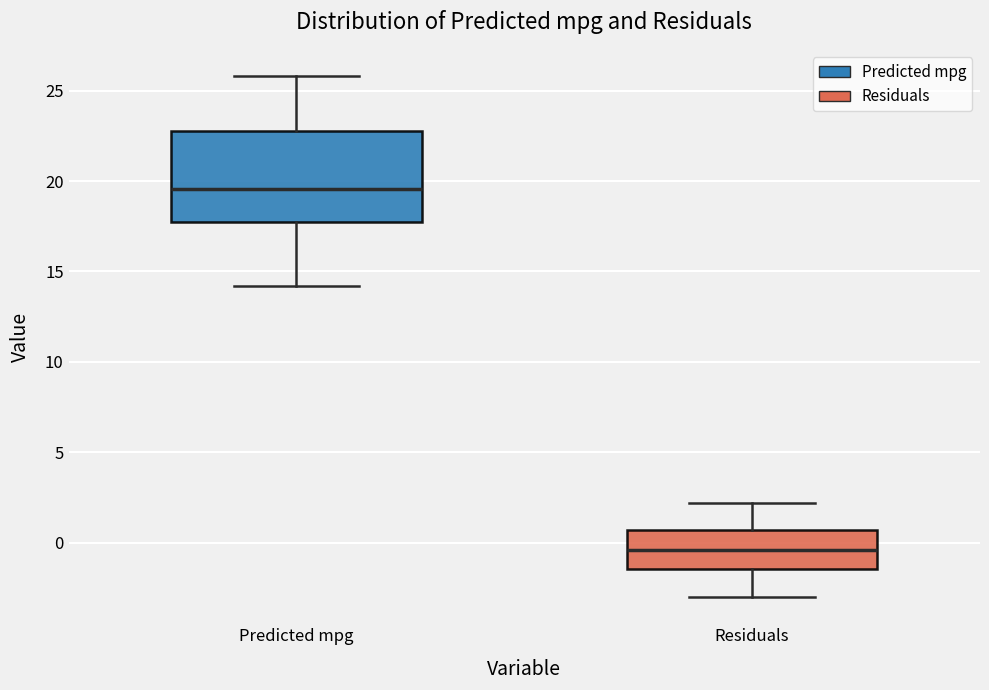

Reading left to right, transcribe this box plot: for each box, give where its median line is, the range the box spans, and where its two whiskers end, as read against the y-axis. The values are not printed on the chart, so give them approximately, as read against the axis.

Predicted mpg: median 19.5, box 18.0 to 23.0, whiskers 14.0 to 26.0
Residuals: median -0.5, box -1.5 to 0.5, whiskers -3.0 to 2.0